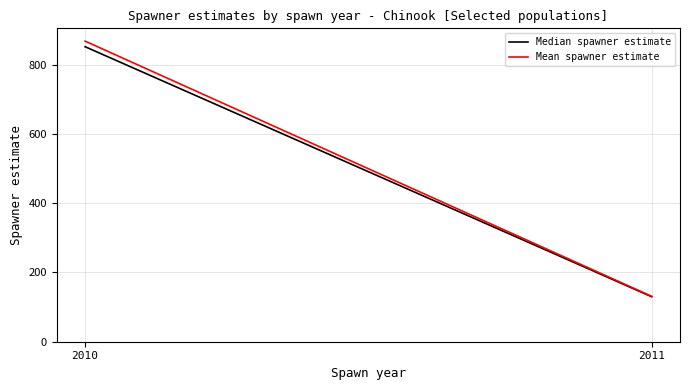

Rank the series by their maximum value, from lowest to highest.

Median spawner estimate, Mean spawner estimate